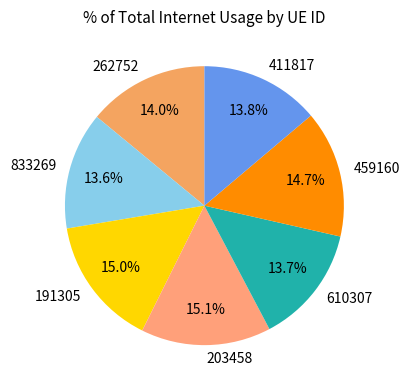

Is there any slice that represents more than half of the pie?

No